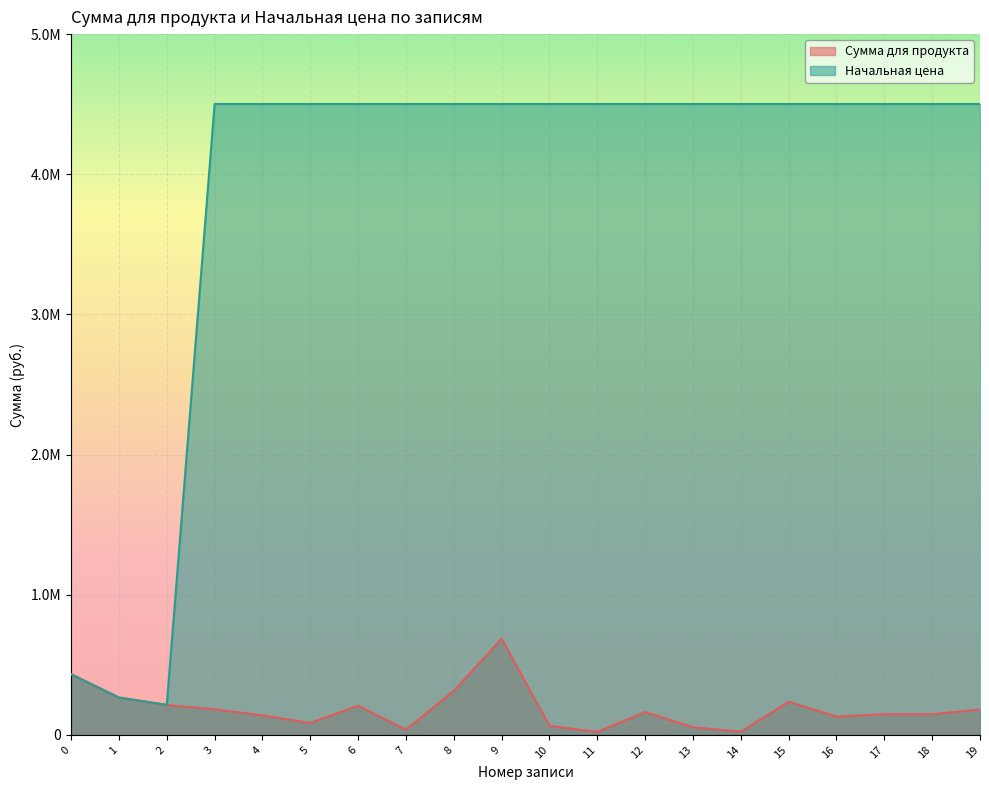

Reading left to right, extract all data points from this chart.

Сумма для продукта: 0=433020.0	1=266310.0	2=213353.9	3=182925.6	4=139183.0	5=85395.2	6=208150.8	7=37936.8	8=313798.1	9=686584.8	10=64616.2	11=21777.8	12=162981.7	13=54327.2	14=22897.2	15=236009.4	16=130956.0	17=147796.0	18=147796.0	19=181170.0
Начальная цена: 0=433020.0	1=266785.4	2=214552.5	3=4501437.8	4=4501437.8	5=4501437.8	6=4501437.8	7=4501437.8	8=4501437.8	9=4501437.8	10=4501437.8	11=4501437.8	12=4501437.8	13=4501437.8	14=4501437.8	15=4501437.8	16=4501437.8	17=4501437.8	18=4501437.8	19=4501437.8